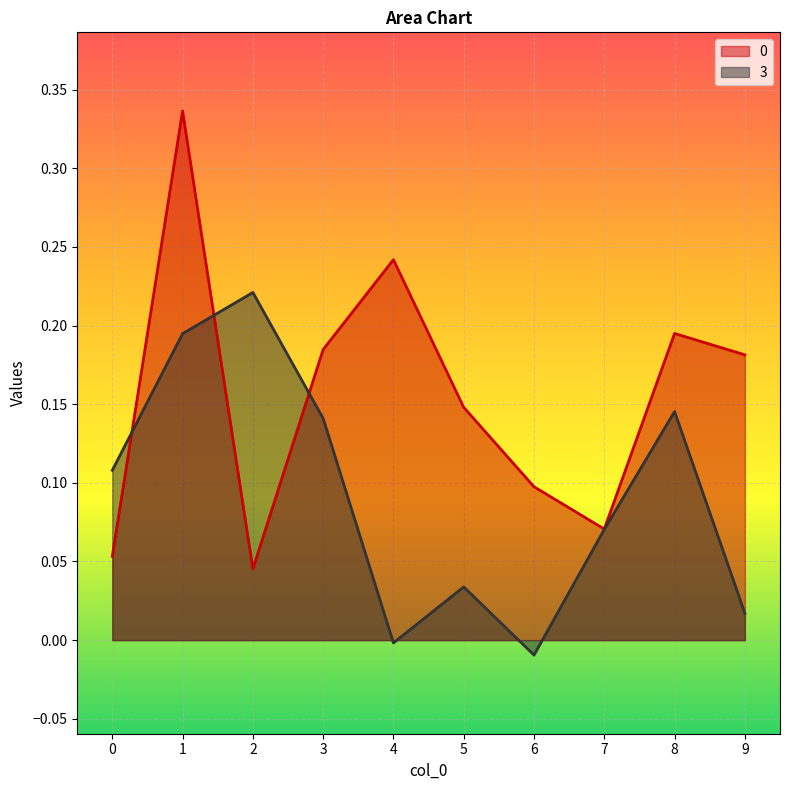

At which category is the sum across all series the highest?

1